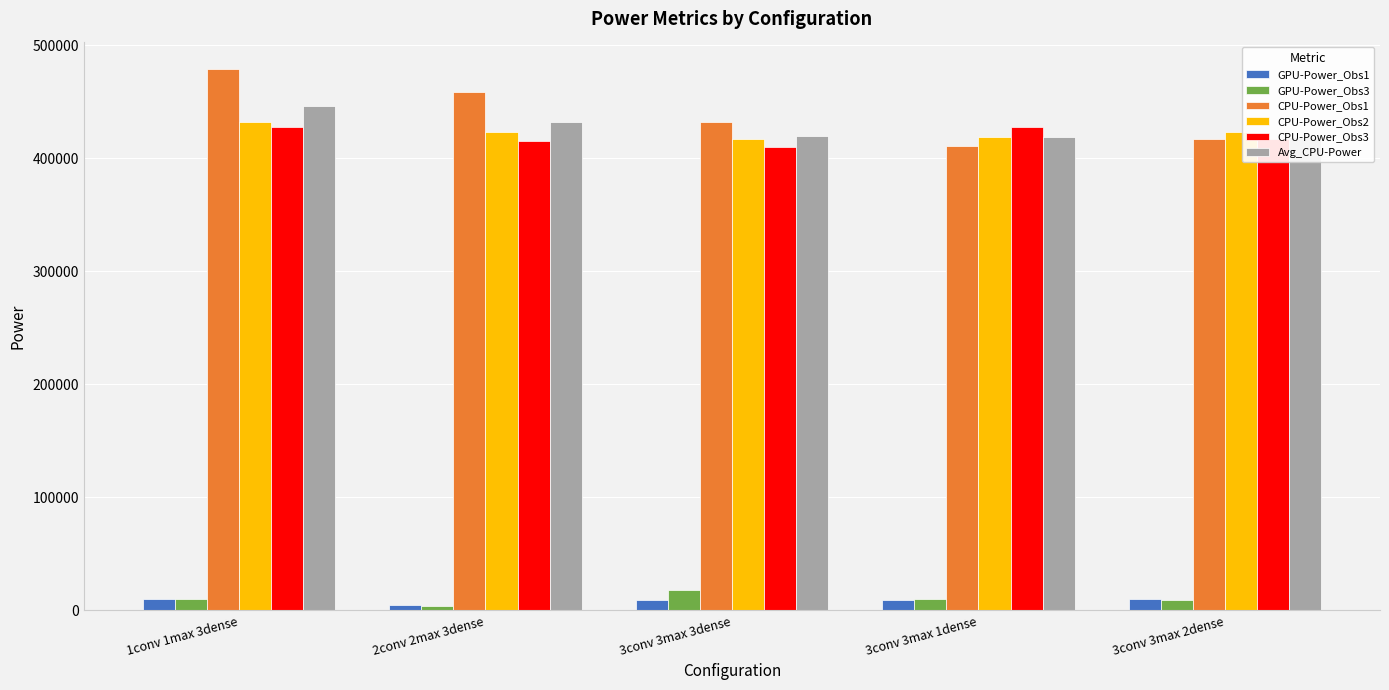

What is the sum of all CPU-Power_Obs2 values?

2114814.0